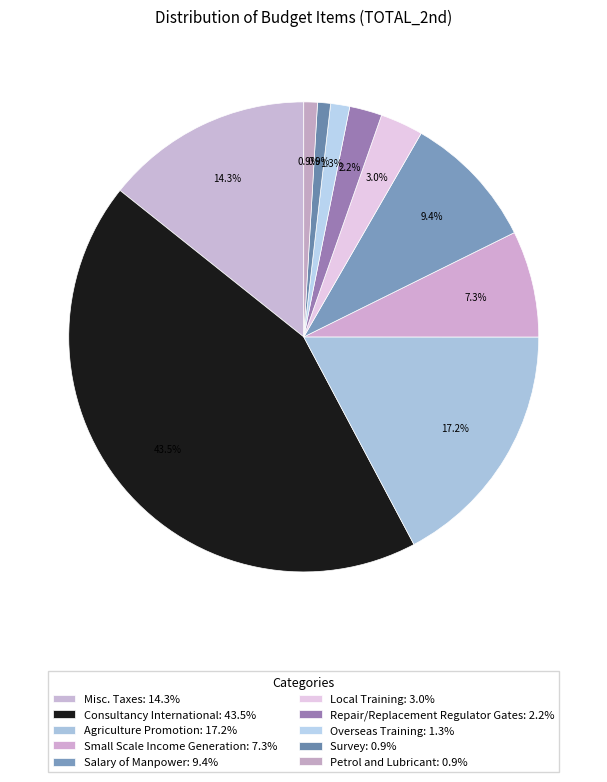

Count the number of slices in the pie.

10